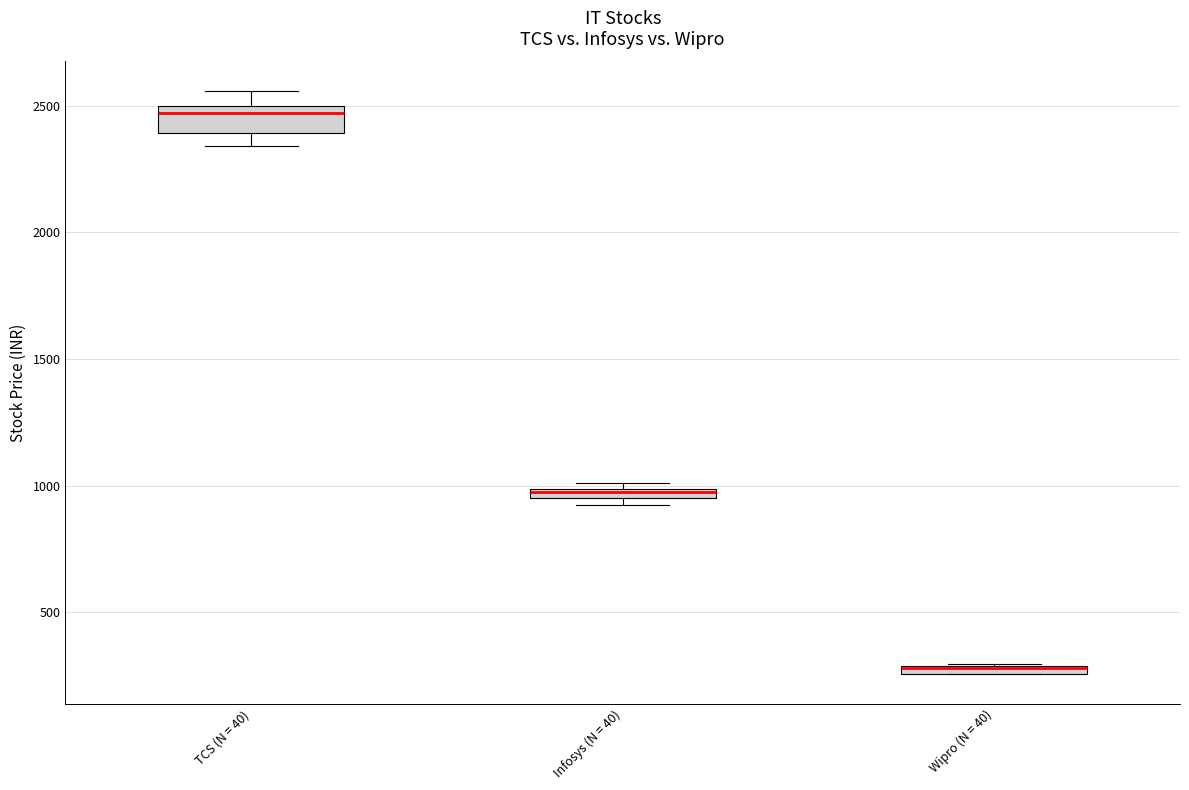

Where does the lower whisker of the box for TCS (N = 40) end on the y-axis? The values are not printed on the chart, so give them approximately, as read against the axis.

2350